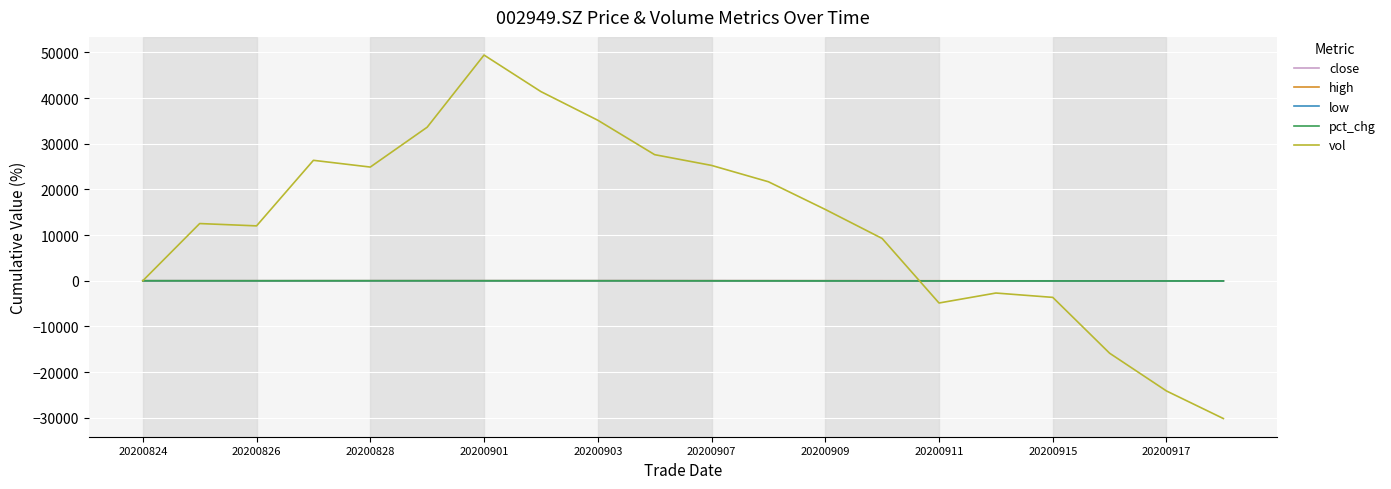

Which series has the largest range (max minus min)?

vol